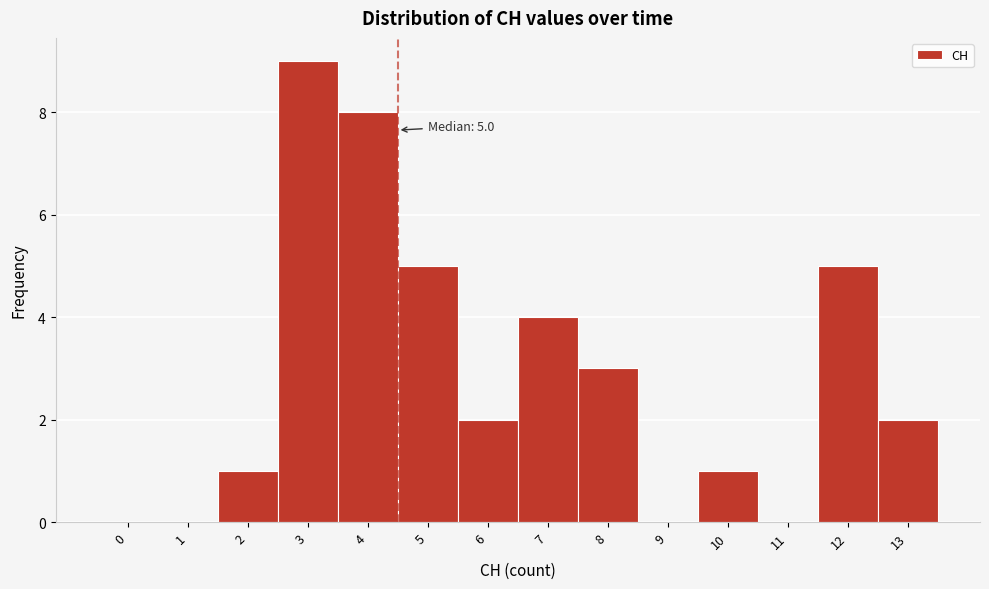

Reading right to left, transcribe all the data shown in this chart.

13=2	12=5	11=0	10=1	9=0	8=3	7=4	6=2	5=5	4=8	3=9	2=1	1=0	0=0